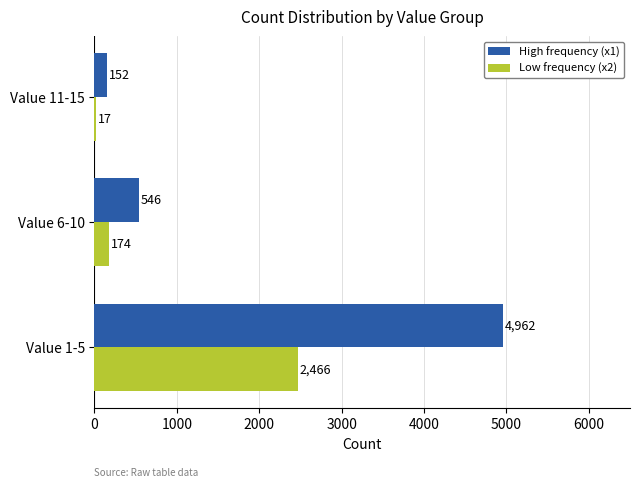

What is the sum of all High frequency (x1) values?

5660